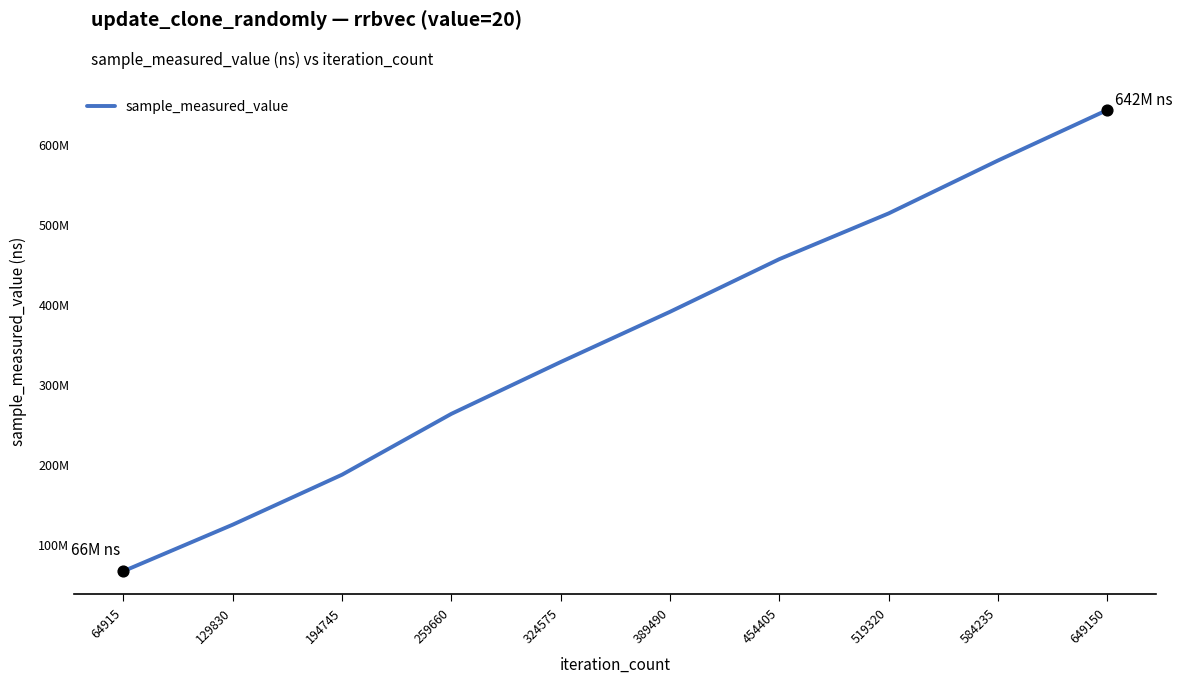

Does the chart have visible grid lines?

No